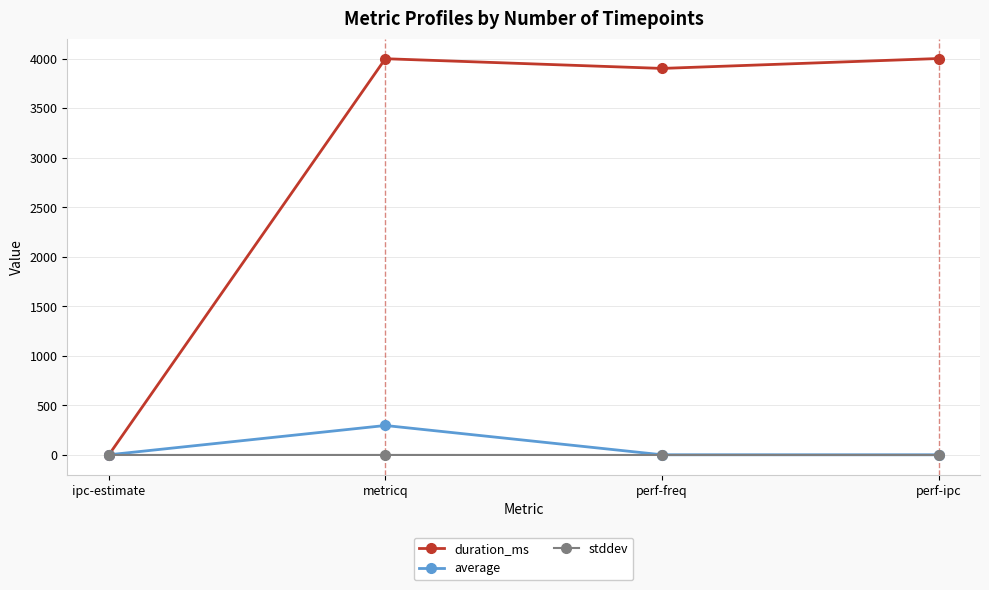

At which label does average first exceed 2?

metricq